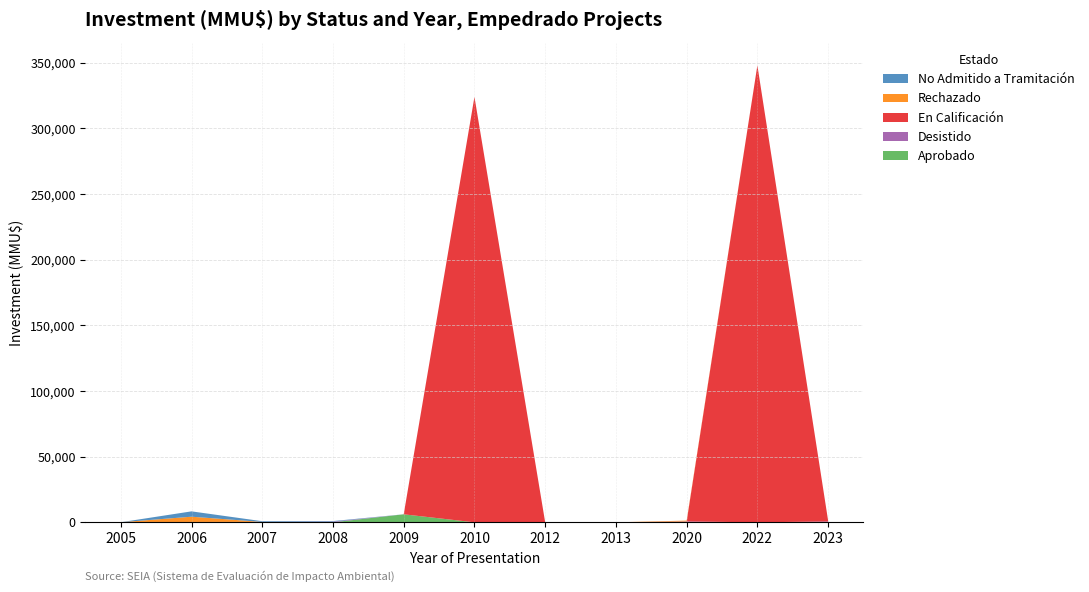

Reading left to right, extract all data points from this chart.

Aprobado: 0	72	0	0	6100	0	0	0	0	0	0
Desistido: 72	200	300	500	0	0	0	0	652	0	652
En Calificación: 0	0	0	0	0	324020	0	0	0	348000	652
Rechazado: 0	4000	0	0	0	0	0	0	655	0	0
No Admitido a Tramitación: 0	4072	544	450	22	0	0	0	0	0	0